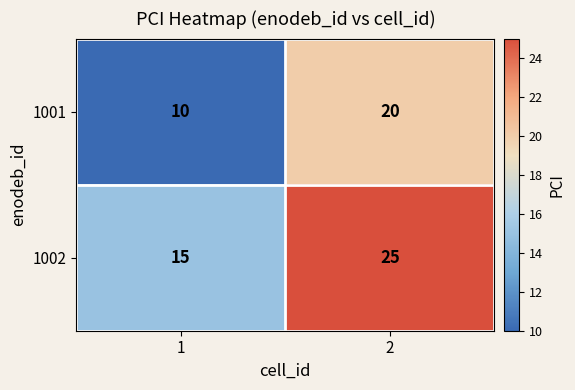

Rank the series by their average value, from lowest to highest.

1001, 1002